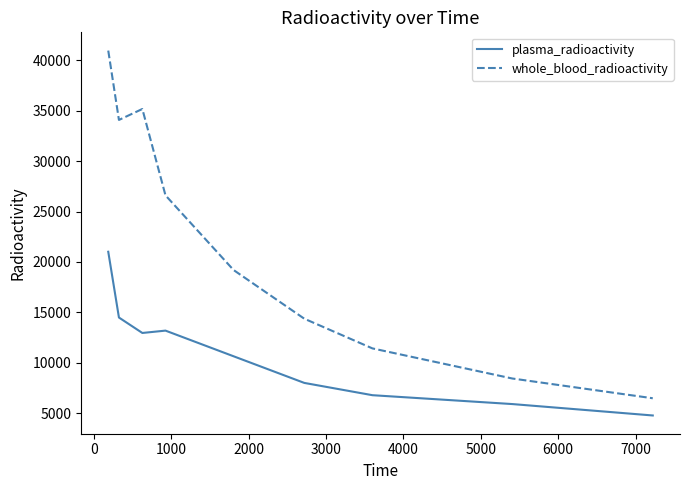

What is the sum of all whole_blood_radioactivity values?

196763.6